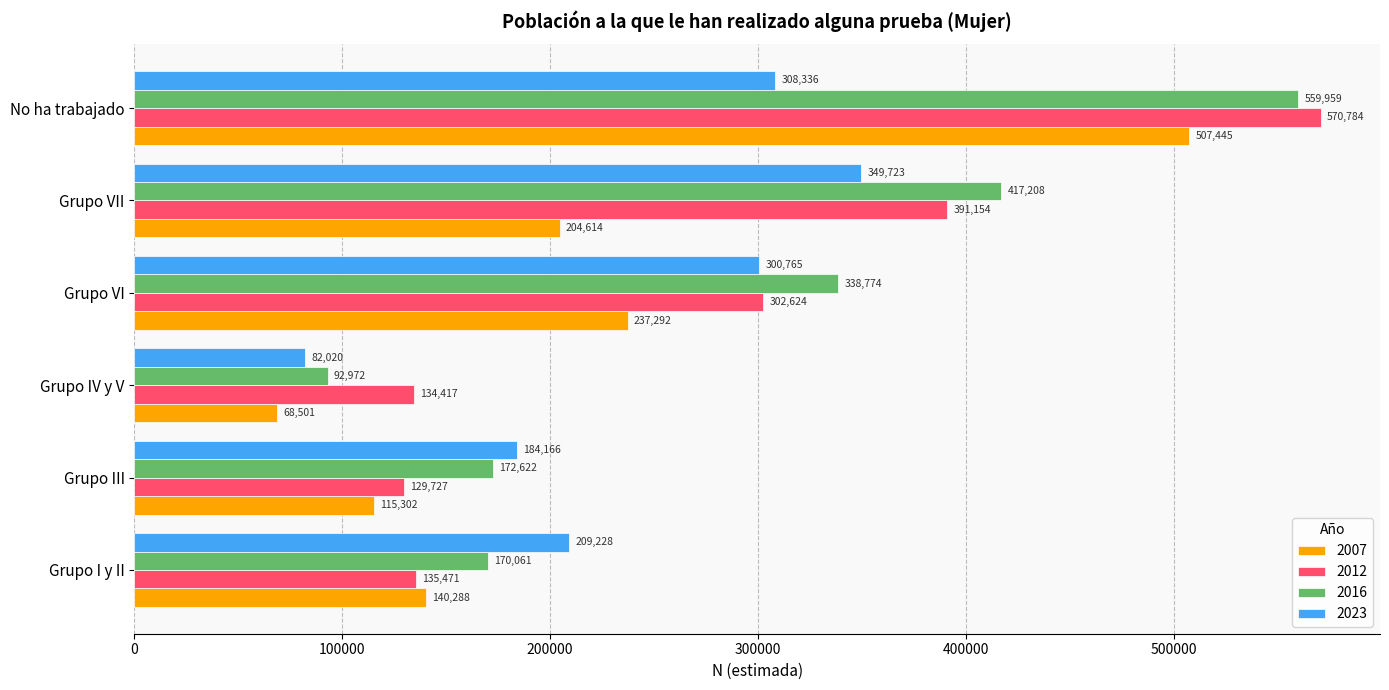

What is the smallest value displayed?

68501